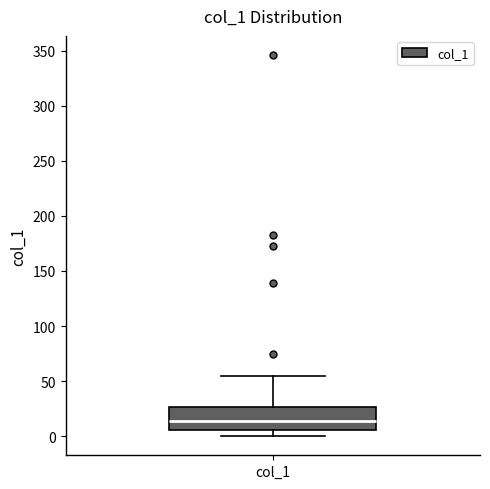

Transcribe this box plot: give where the median line is, the range the box spans, and where the two whiskers end, as read against the y-axis. The values are not printed on the chart, so give them approximately, as read against the axis.

median 15, box 5 to 25, whiskers 0 to 55